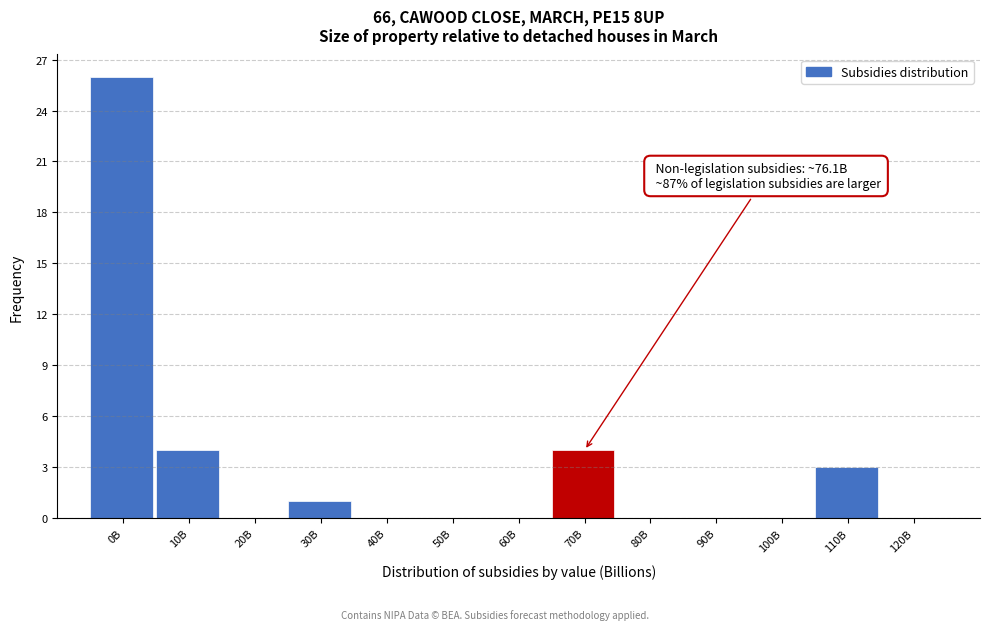

Reading left to right, list all the values displayed in this chart.

0B=26	10B=4	20B=0	30B=1	40B=0	50B=0	60B=0	70B=4	80B=0	90B=0	100B=0	110B=3	120B=0